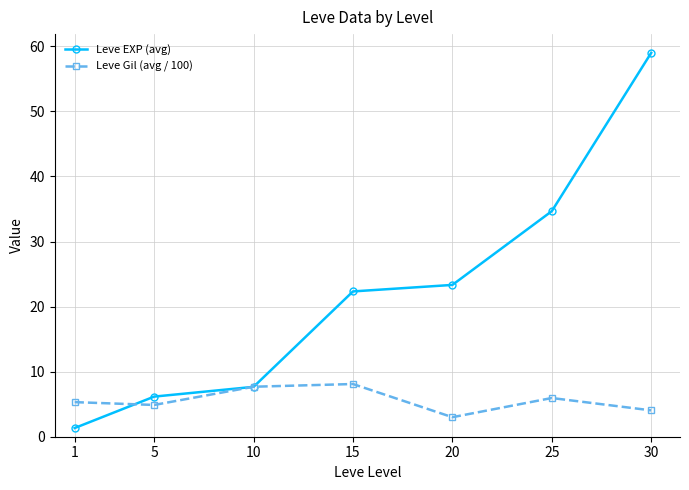

Between which two adjacent categories do Leve EXP (avg) and Leve Gil (avg / 100) first intersect?

1 and 5